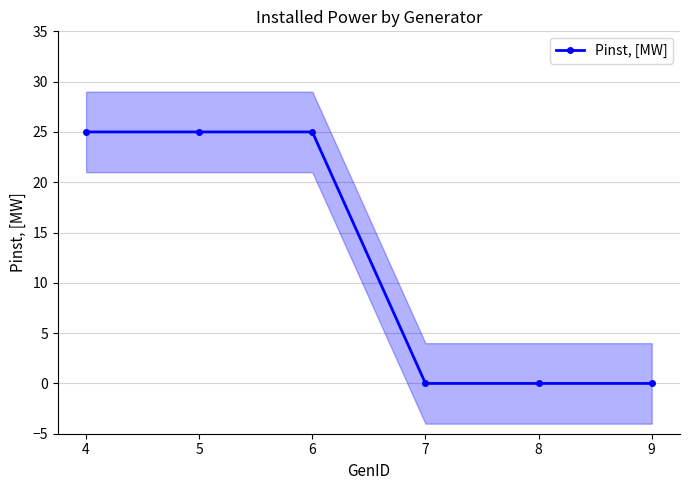

Which has a higher value, 8 or 6?

6